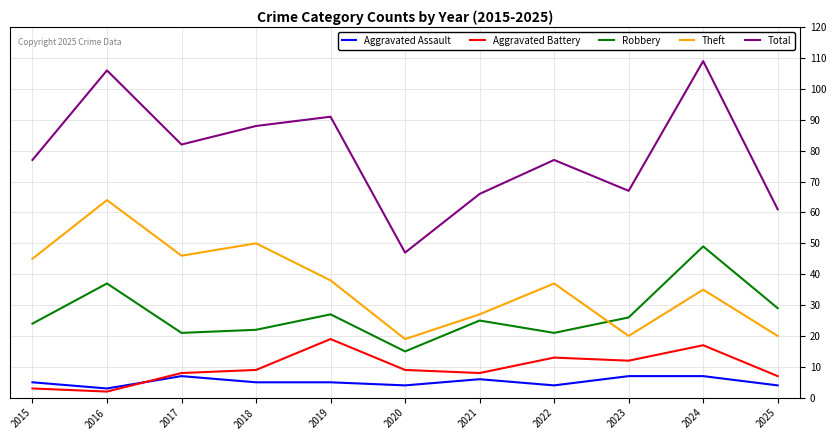

True or false: Total and Aggravated Battery intersect in this chart.

False